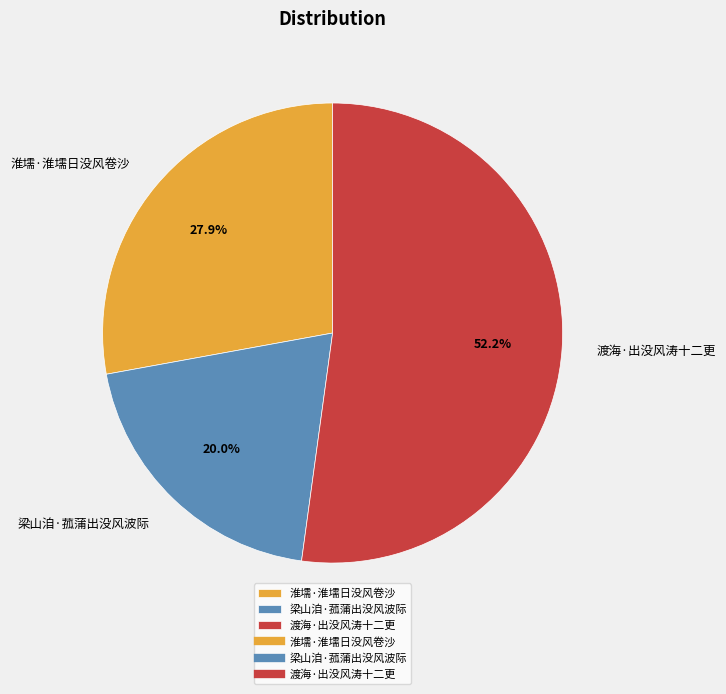

To the nearest percent, what is the average slice percentage?

33%